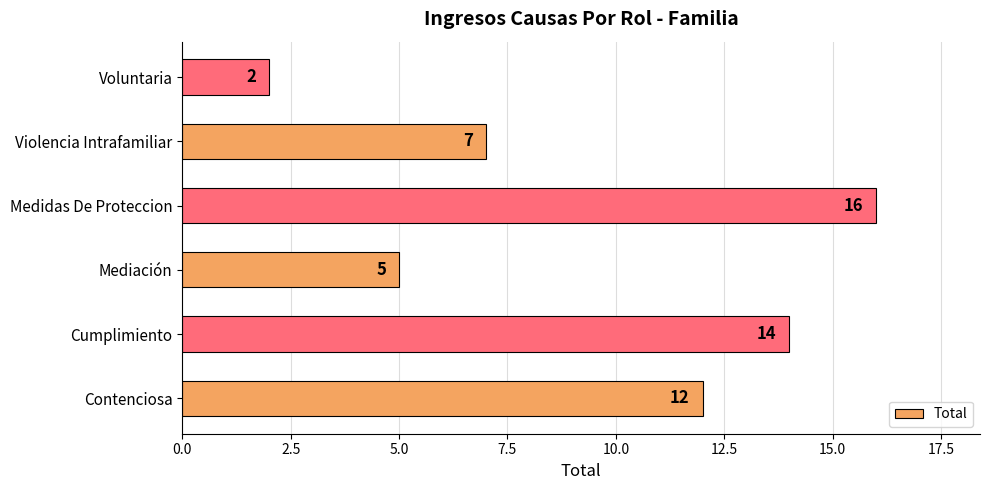

Reading bottom to top, list all the values displayed in this chart.

12	14	5	16	7	2